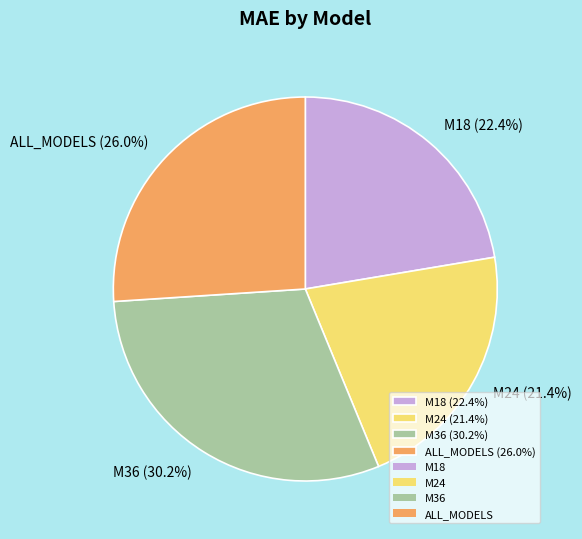

The M18 slice represents 14% of the pie. True or false?

False